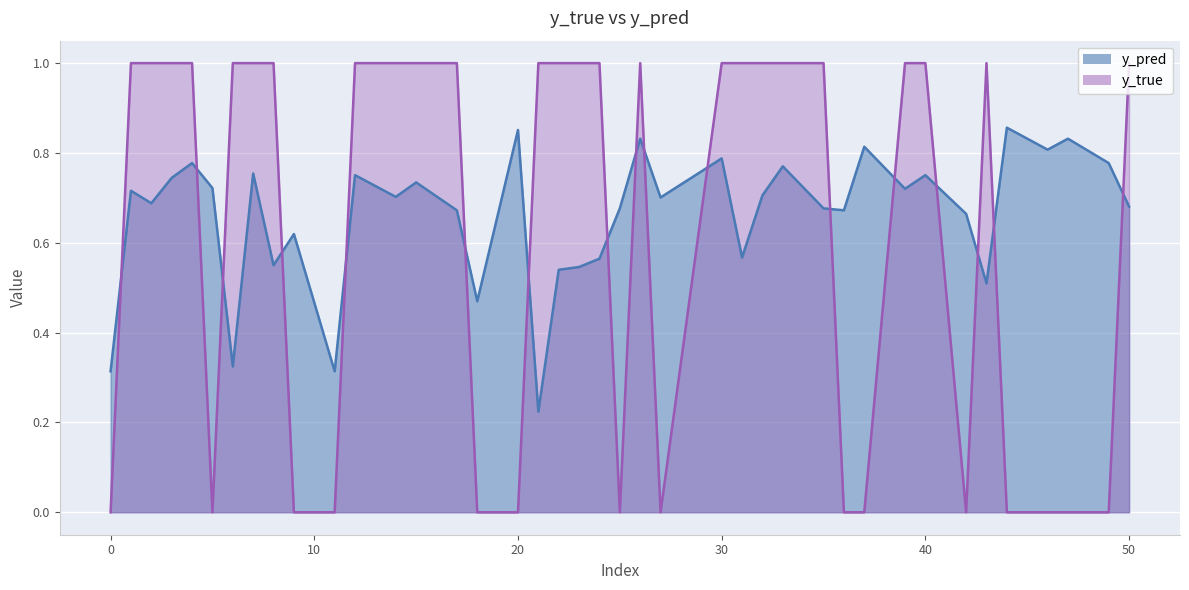

Is the value of y_pred at 20 greater than the value of y_true at 6?

No